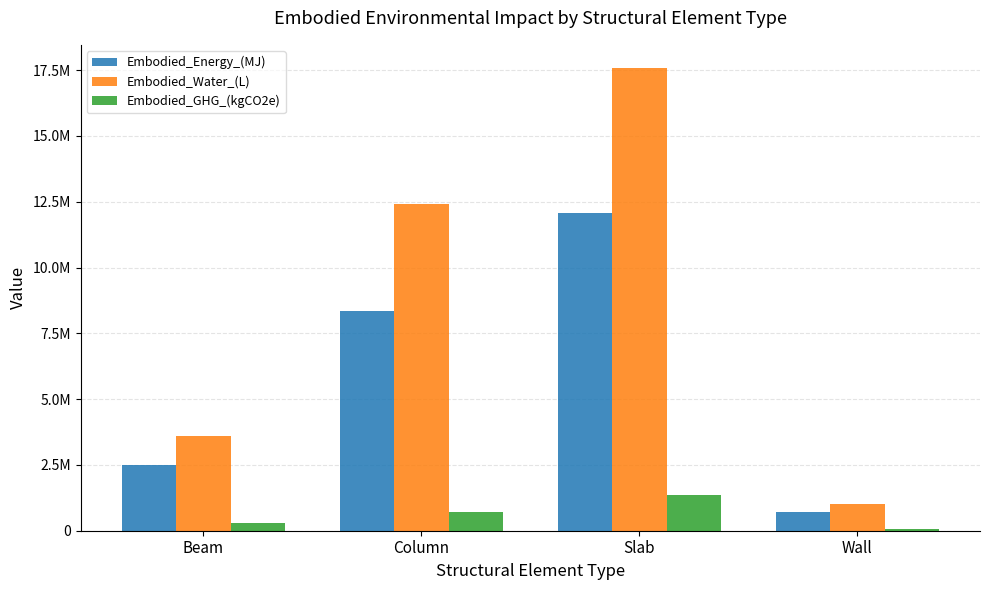

Reading left to right, transcribe all the data shown in this chart.

Embodied_Energy_(MJ): Beam=2484262.1	Column=8361832.6	Slab=12077398.8	Wall=693948.2
Embodied_Water_(L): Beam=3607612.3	Column=12410540.9	Slab=17584950.6	Wall=1004242.4
Embodied_GHG_(kgCO2e): Beam=285659.6	Column=724756.0	Slab=1347778.2	Wall=82892.0